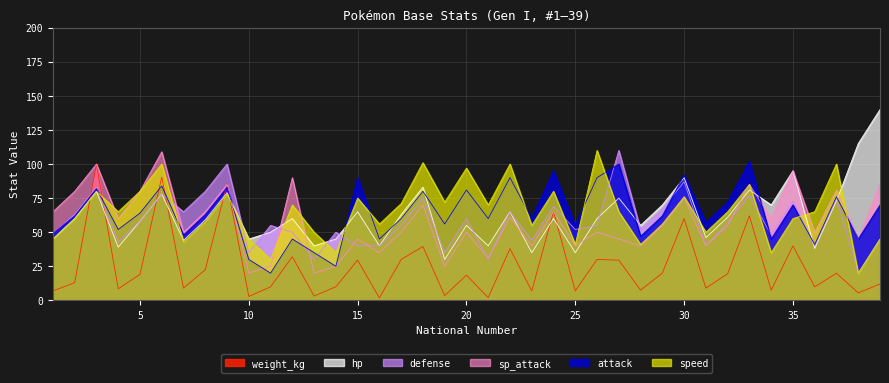

What is the spread (max minus min) of values at 7?

56.0